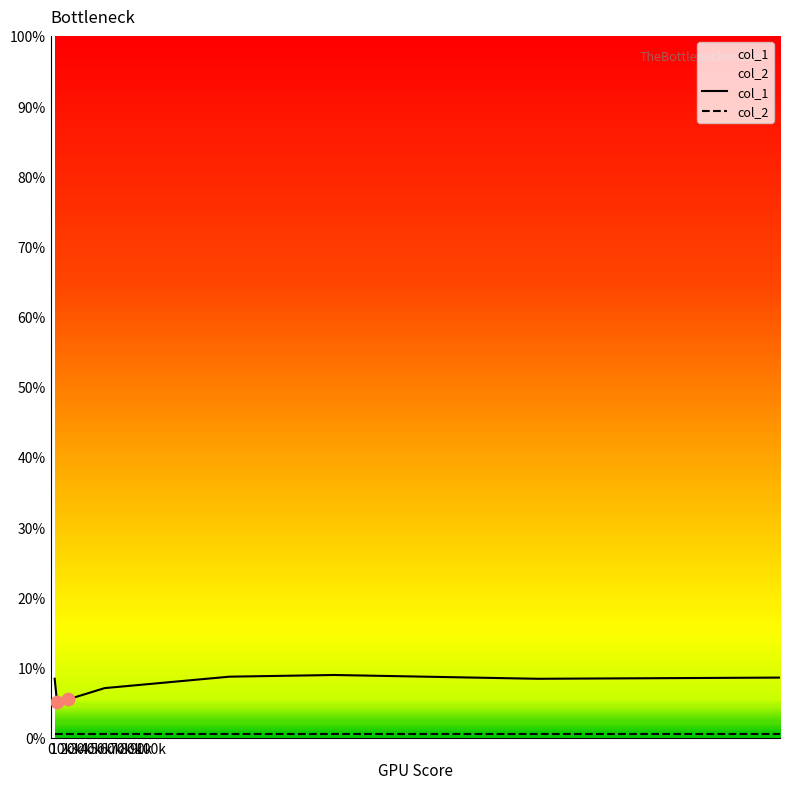

Is the value of col_1 at 0 greater than the value of col_2 at 0?

Yes